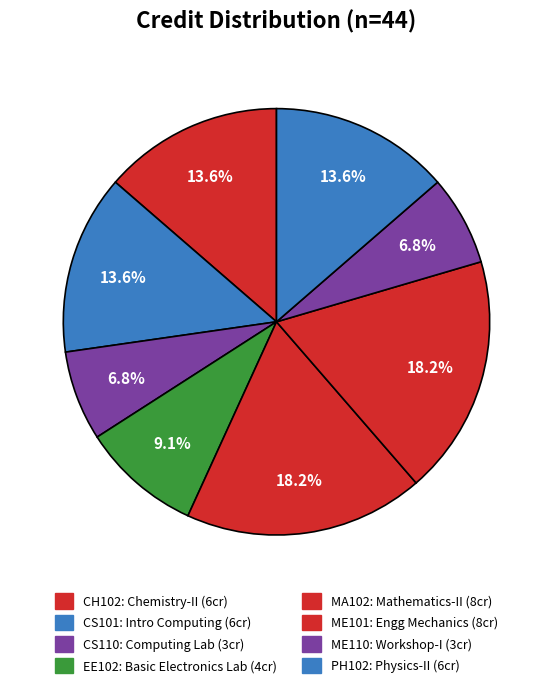

To the nearest percent, what is the difference between the CS110 and PH102 slice percentages?

7%